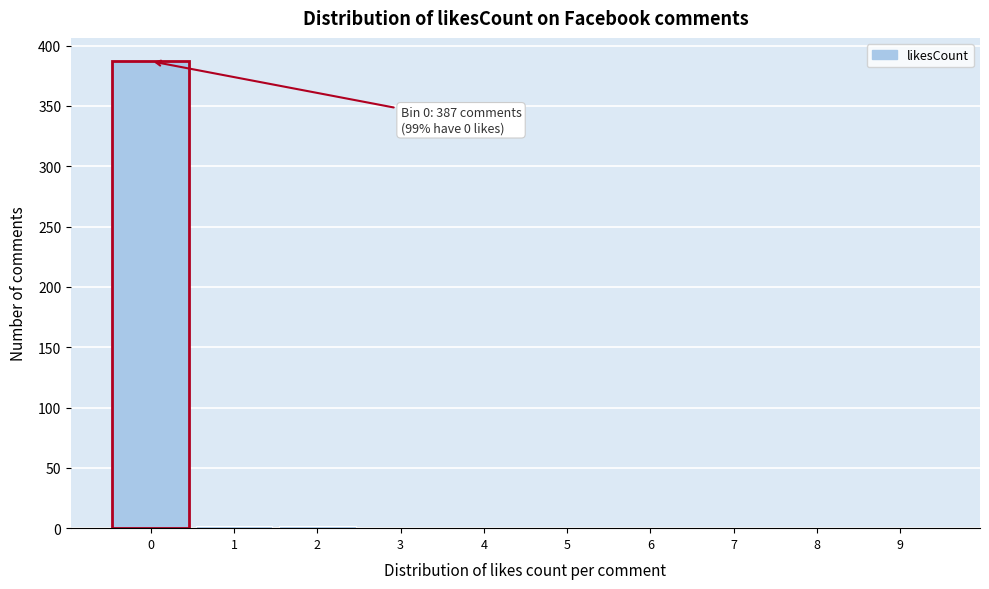

Reading left to right, transcribe all the data shown in this chart.

0=387	1=2	2=2	3=0	4=0	5=0	6=0	7=0	8=0	9=0